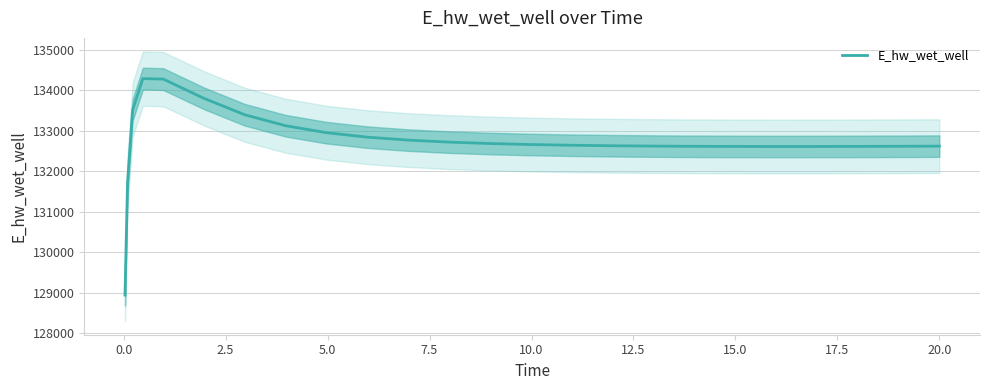

Reading left to right, list all the values displayed in this chart.

128942.1	131728.1	133512.2	134283.2	134271.1	133795.7	133390.7	133120.7	132949.1	132839.0	132766.2	132716.5	132681.7	132657.0	132639.3	132626.9	132618.3	132612.7	132609.6	132608.4	132608.8	132610.5	132613.2	132617.0	132617.1